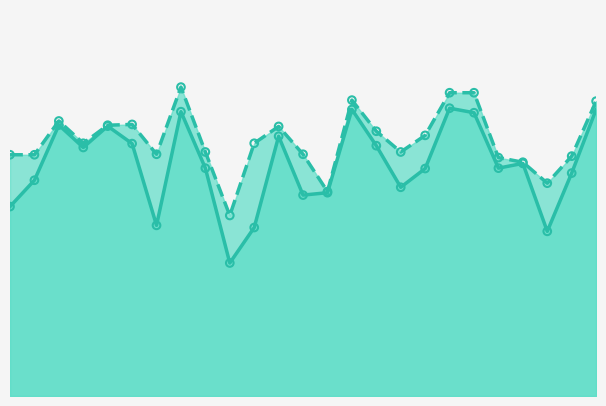

Which series reaches the minimum Y coordinate?

f1